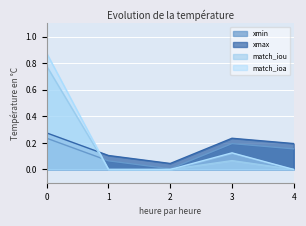

What is the greatest value displayed?

0.9